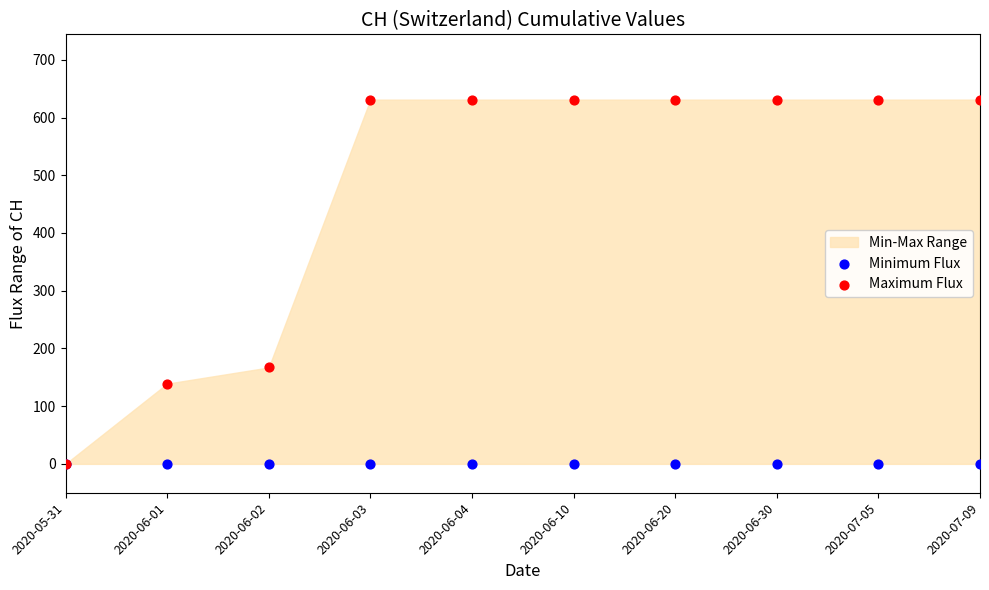

In the Maximum Flux series, what Y value is closest to 315?

167